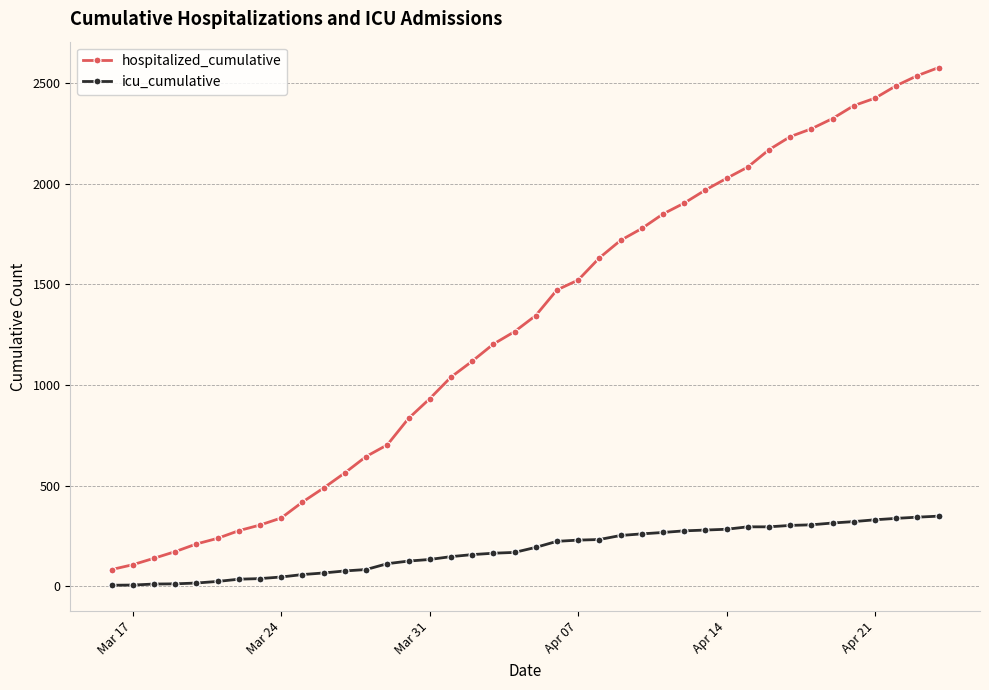

True or false: icu_cumulative and hospitalized_cumulative cross at least once.

False